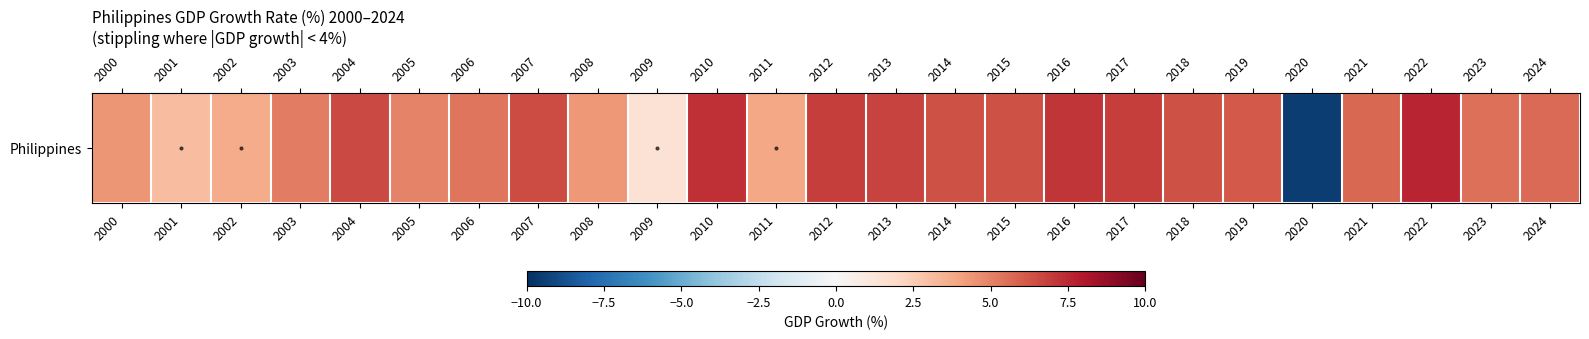

Reading left to right, what are all the values shown in this chart?

4.4	3.0	3.7	5.1	6.6	4.9	5.3	6.5	4.3	1.4	7.3	3.9	6.9	6.8	6.3	6.3	7.1	6.9	6.3	6.1	-9.5	5.7	7.6	5.5	5.7